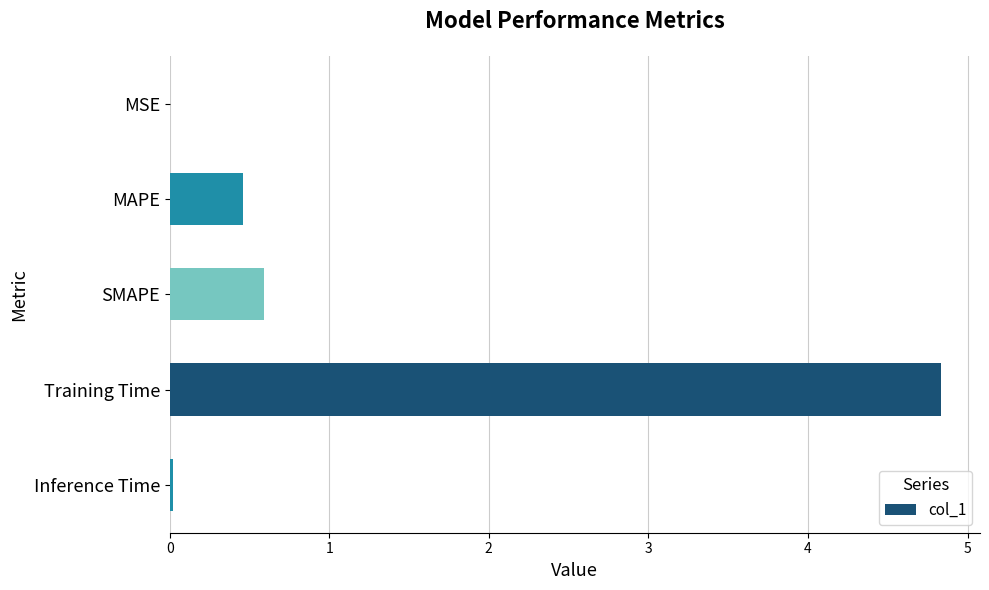

What is the greatest value displayed?

4.8